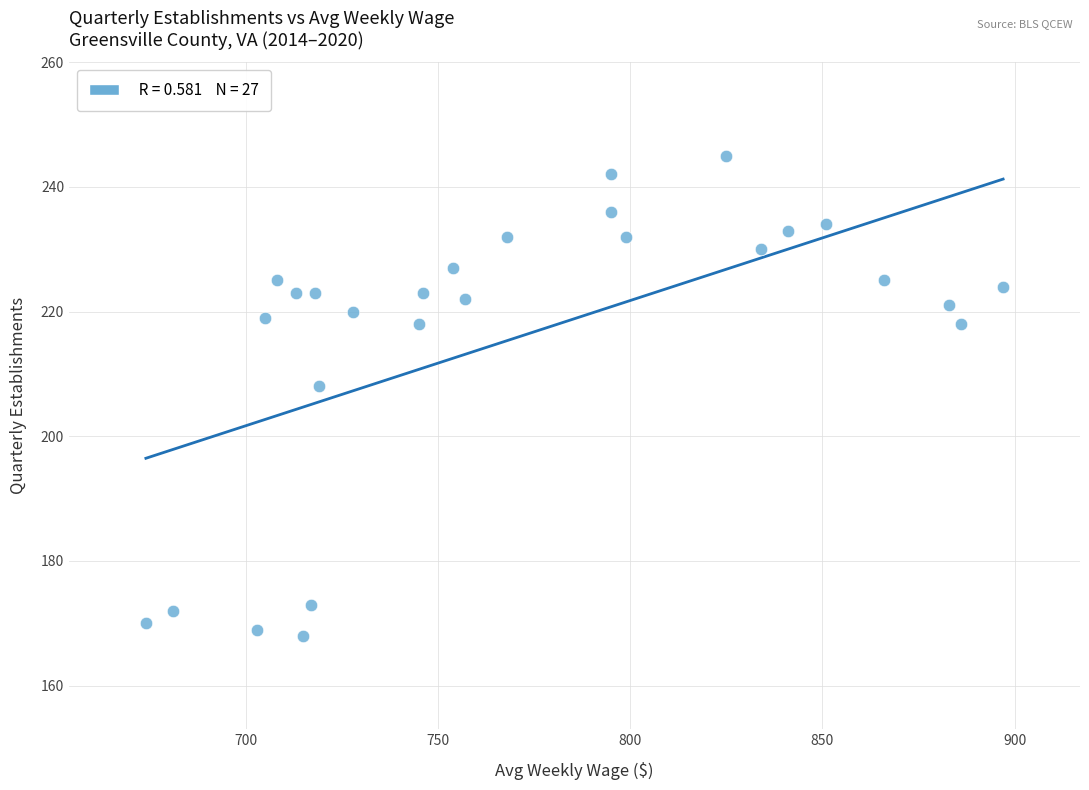

What Y value in the scatter plot is closest to 206?

208